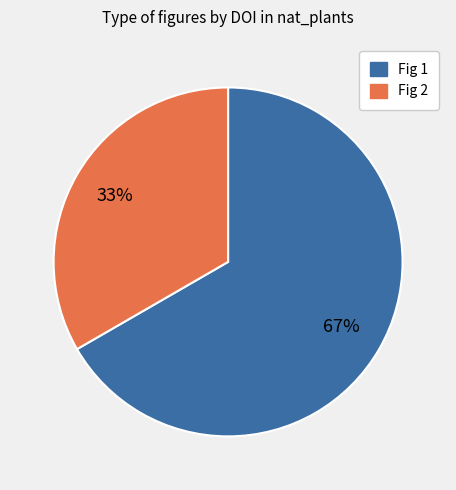

To the nearest percent, what is the average slice percentage?

50%